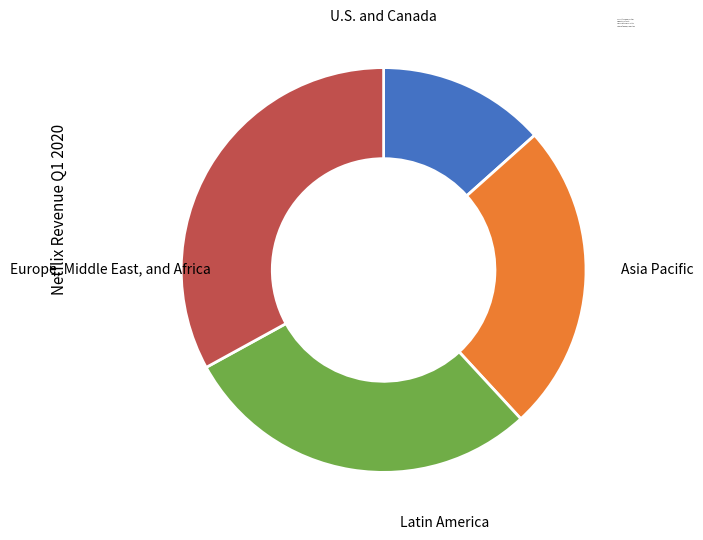

How many slices are in this pie chart?

4